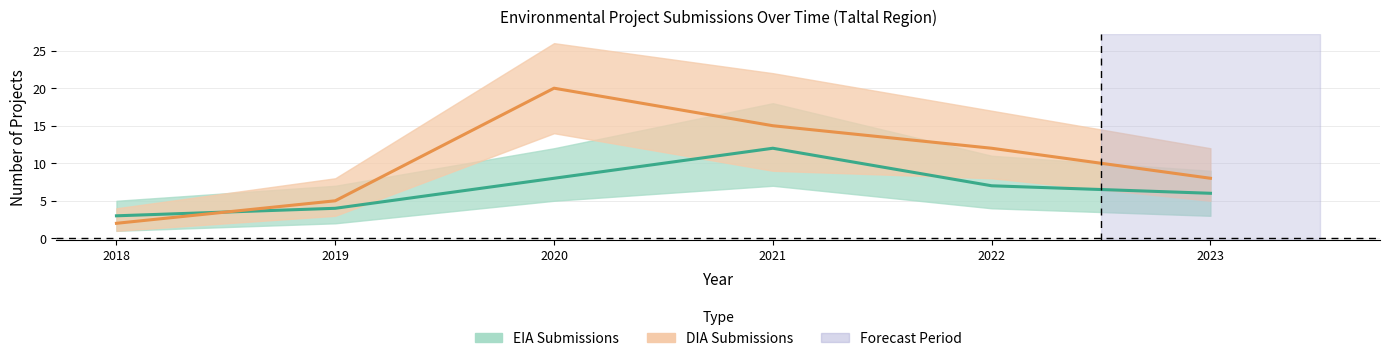

At which category is the sum across all series the highest?

2020